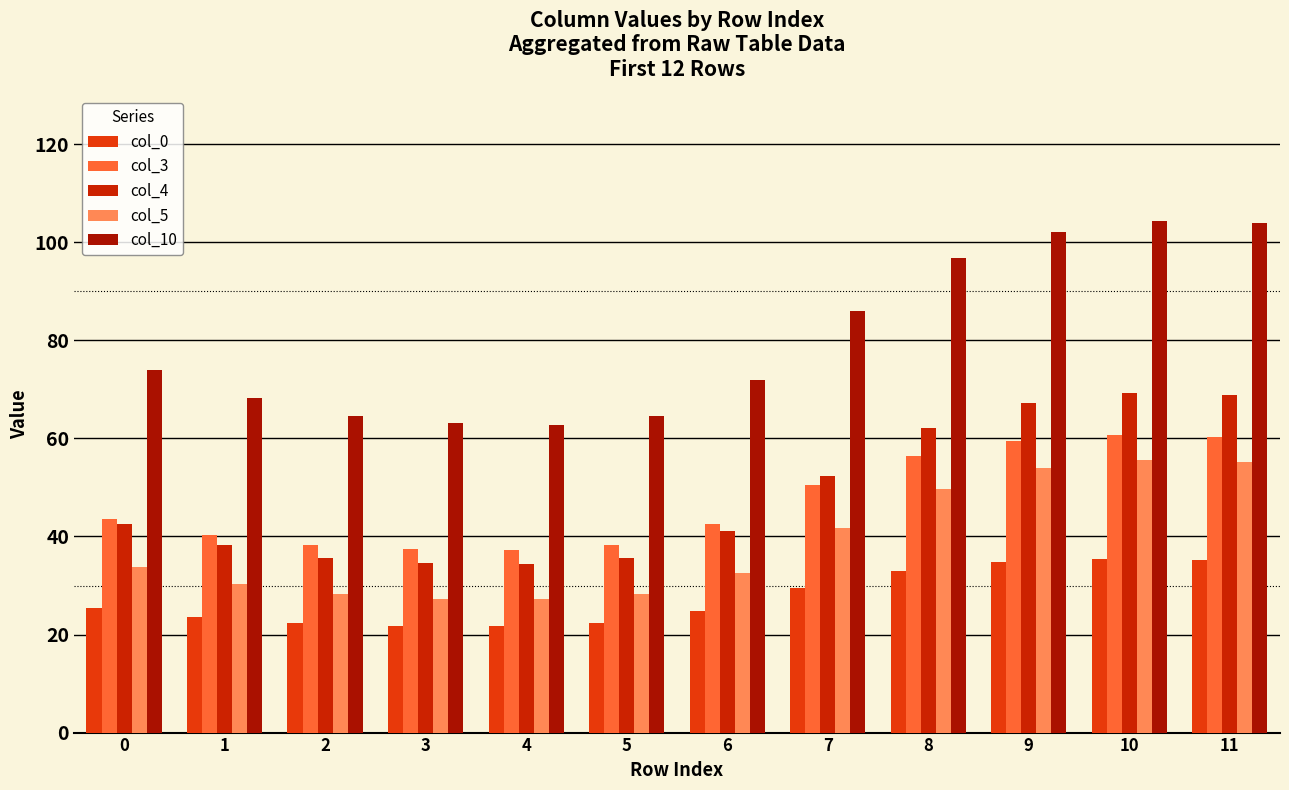

Which category has the lowest value in the col_3 series?

4